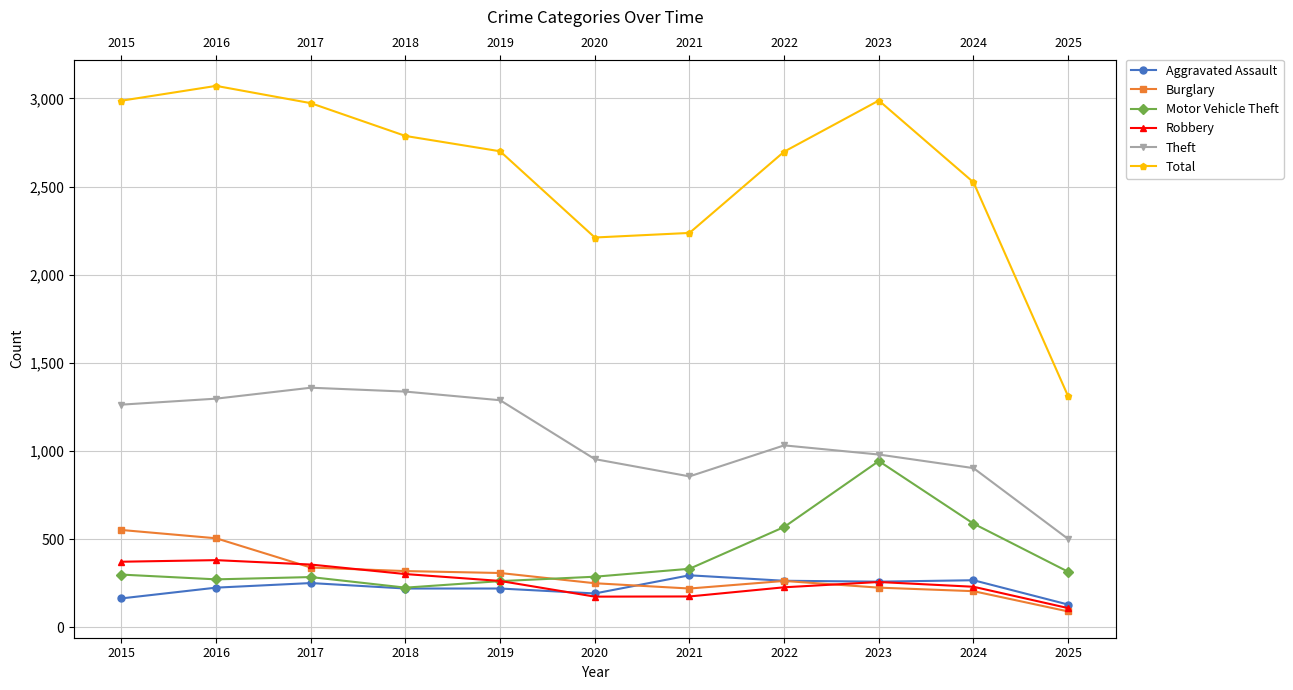

How many values in the Robbery series are below 257?

5